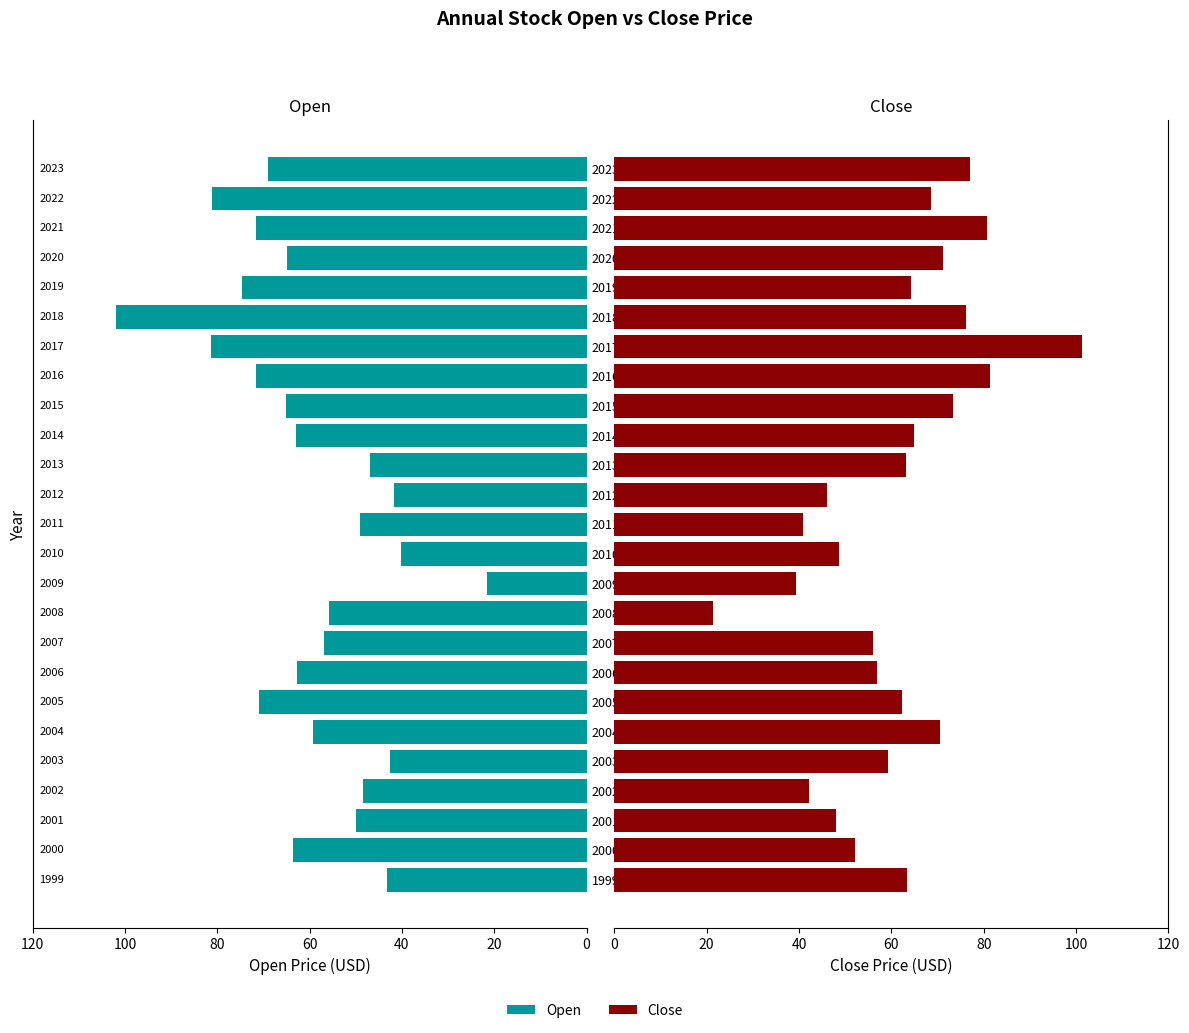

Reading left to right, extract all data points from this chart.

Open: 43.2	63.5	49.9	48.4	42.6	59.2	71.0	62.7	56.9	55.8	21.6	40.1	49.1	41.7	47.0	62.9	65.0	71.5	81.4	101.9	74.7	64.8	71.7	81.0	69.0
Close: 63.4	52.1	48.1	42.3	59.2	70.5	62.4	56.8	56.1	21.5	39.3	48.6	40.9	46.0	63.2	64.9	73.3	81.4	101.4	76.1	64.2	71.1	80.8	68.6	76.9